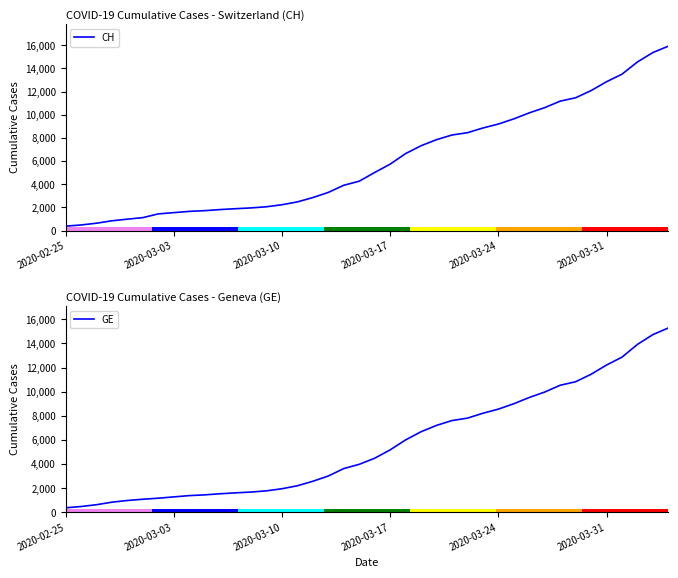

What is the difference between the second highest and minimum values in the GE series?

14358